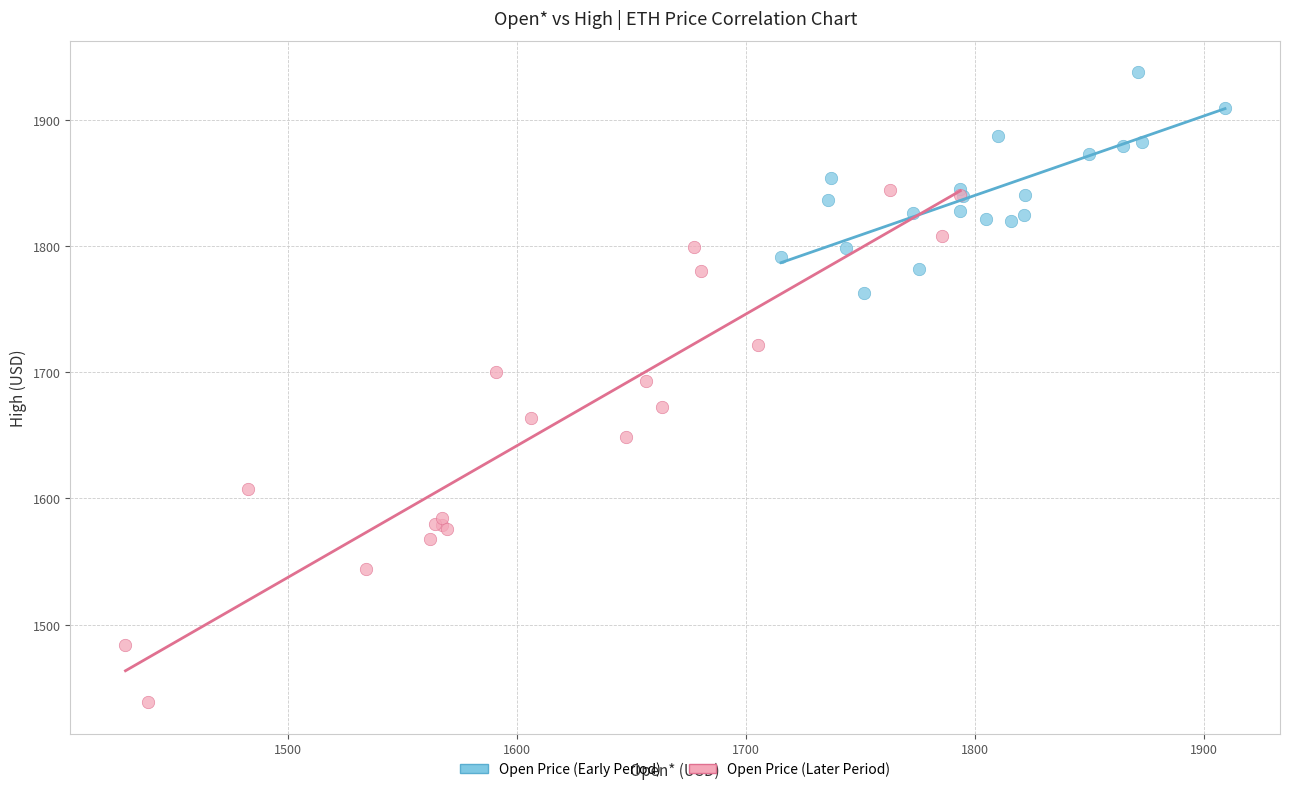

Which series reaches the maximum Y coordinate?

Open Price (Early Period)